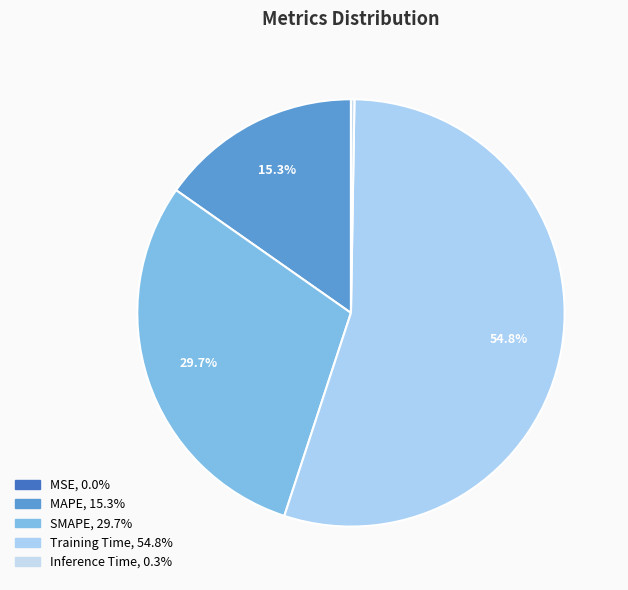

How many slices are in this pie chart?

5